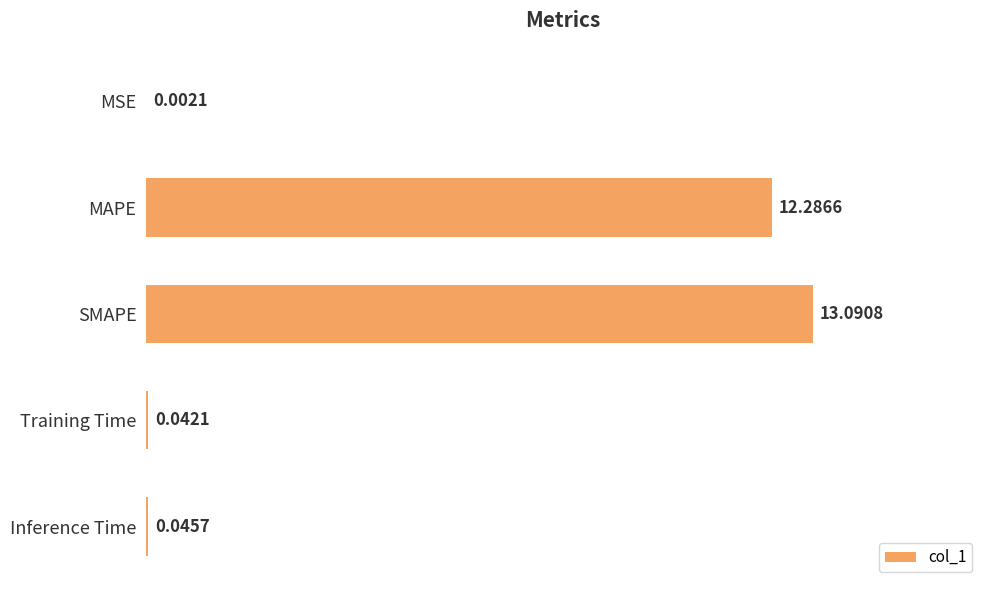

At which label is the value closest to 6?

Inference Time